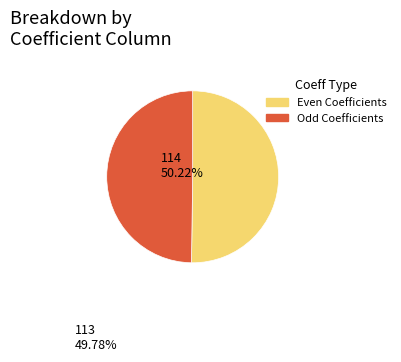

Is it true that a_5 is 18% of the pie?

False